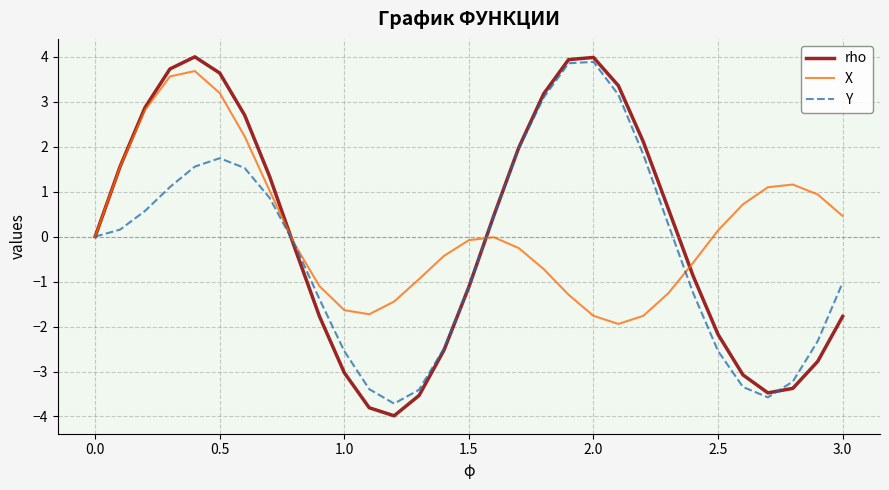

Which series has the largest total across all categories?

X